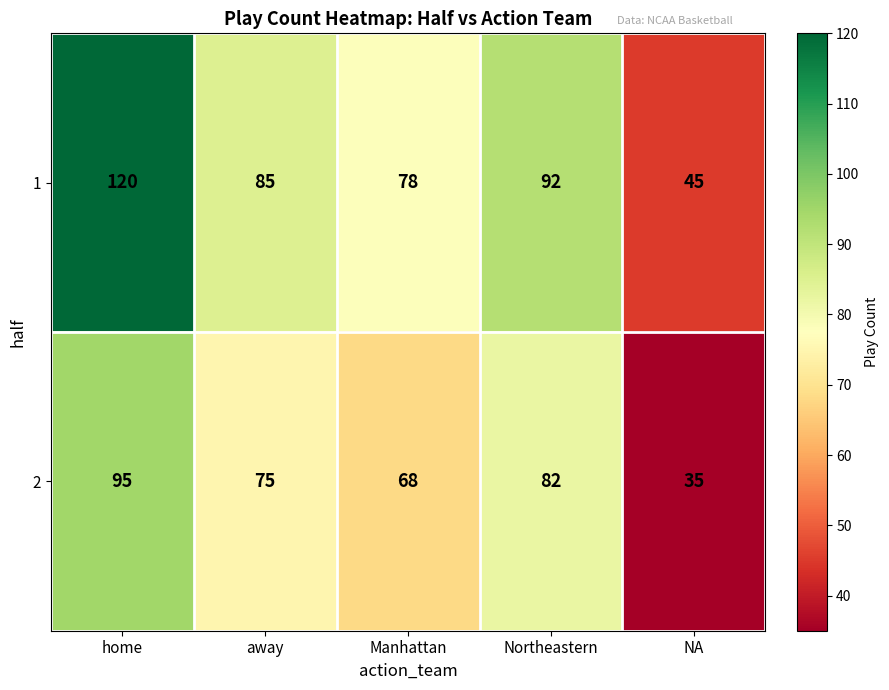

Reading right to left, transcribe all the data shown in this chart.

1: 45	92	78	85	120
2: 35	82	68	75	95